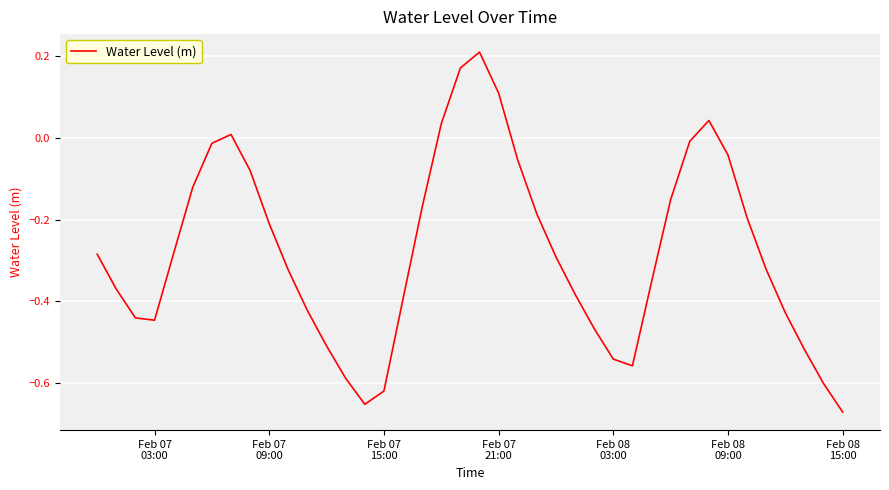

What is the difference between the maximum and minimum values?

0.9